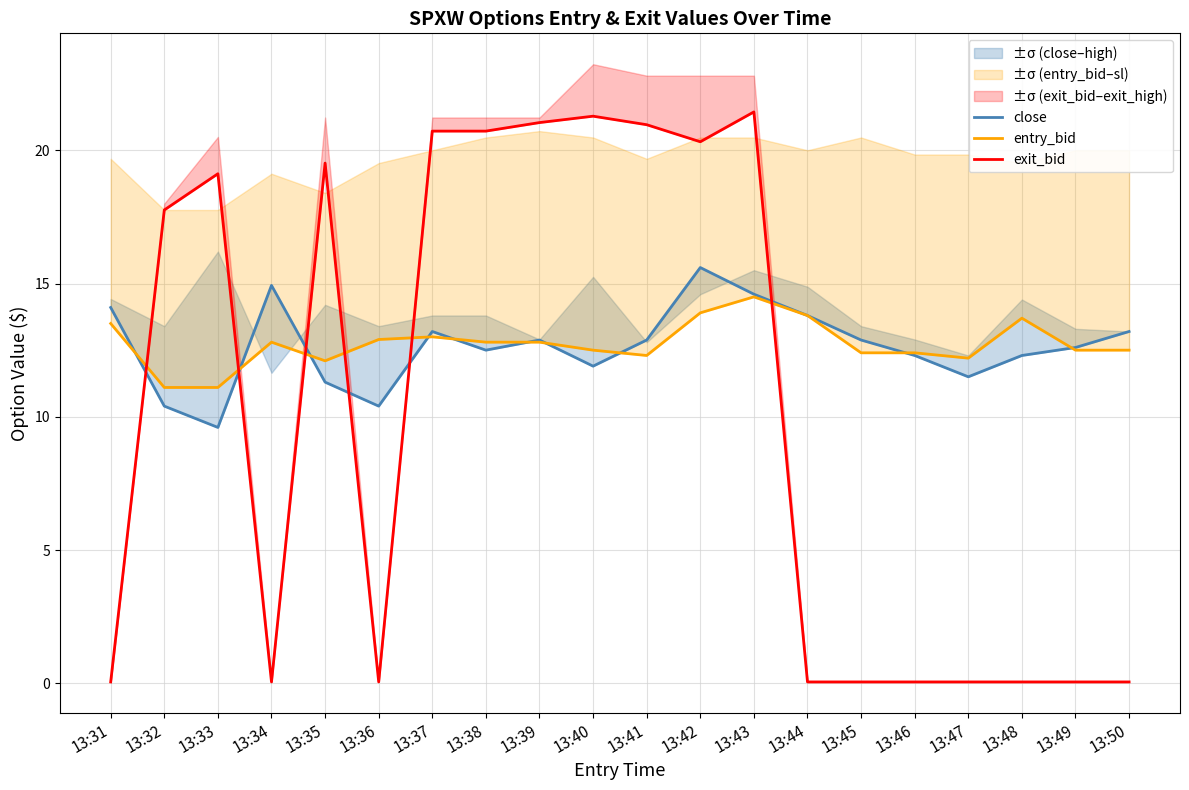

What are all the series names shown in the legend?

close, entry_bid, exit_bid